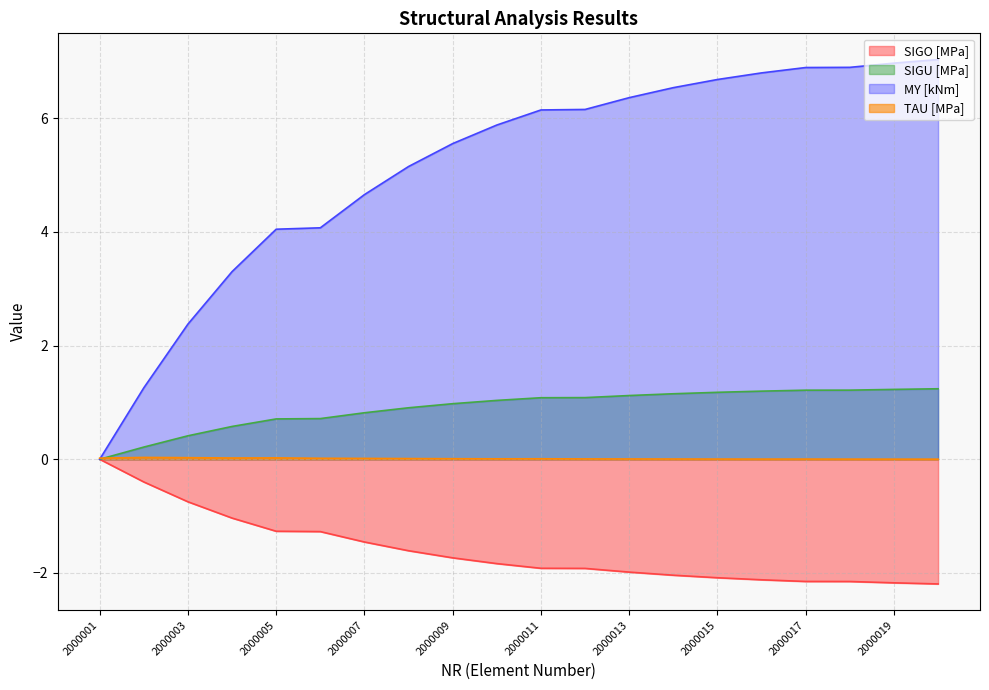

Where is MY [kNm] nearest to the value 3?

2000004